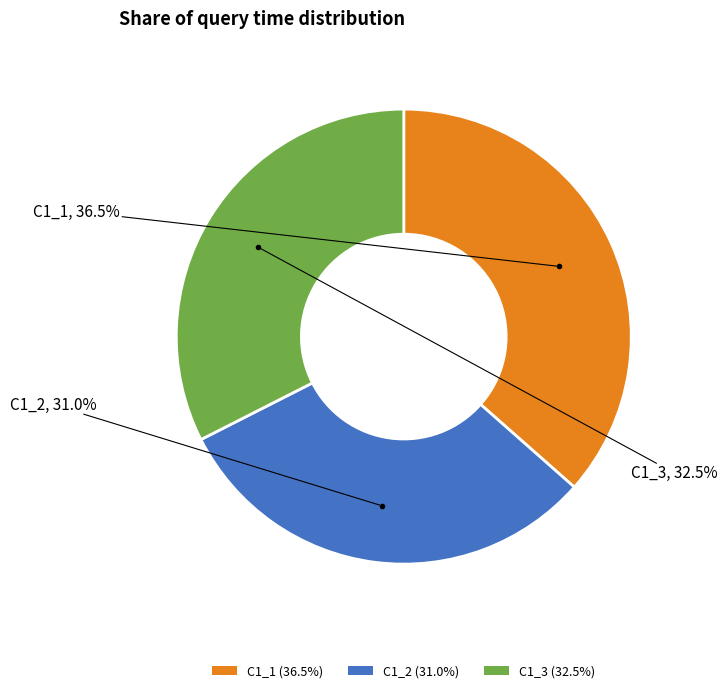

Approximately how many times larger is the value at C1_3 compared to C1_1?

0.9